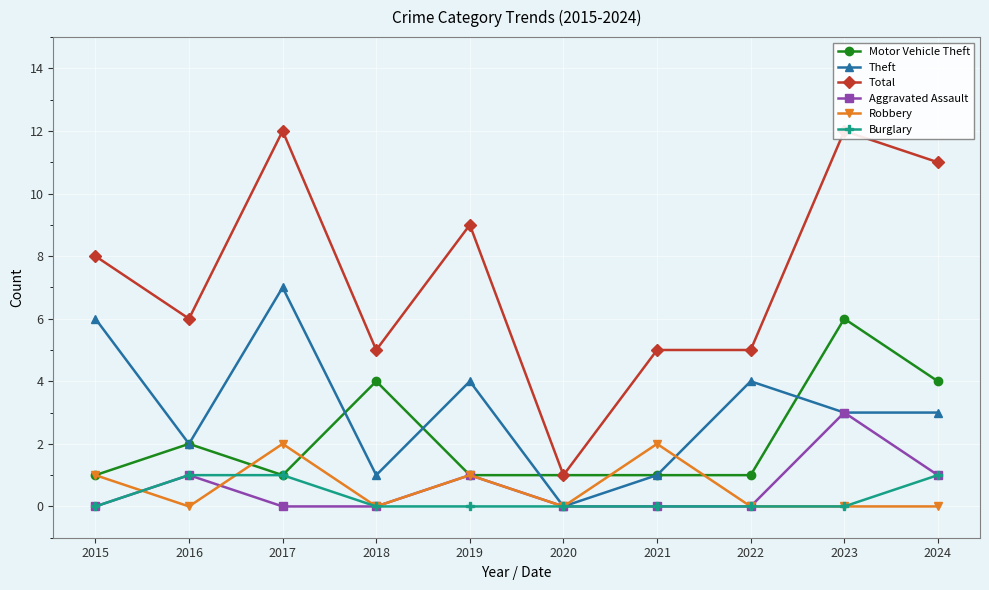

Is it true that Theft equals 1 at 2021?

True